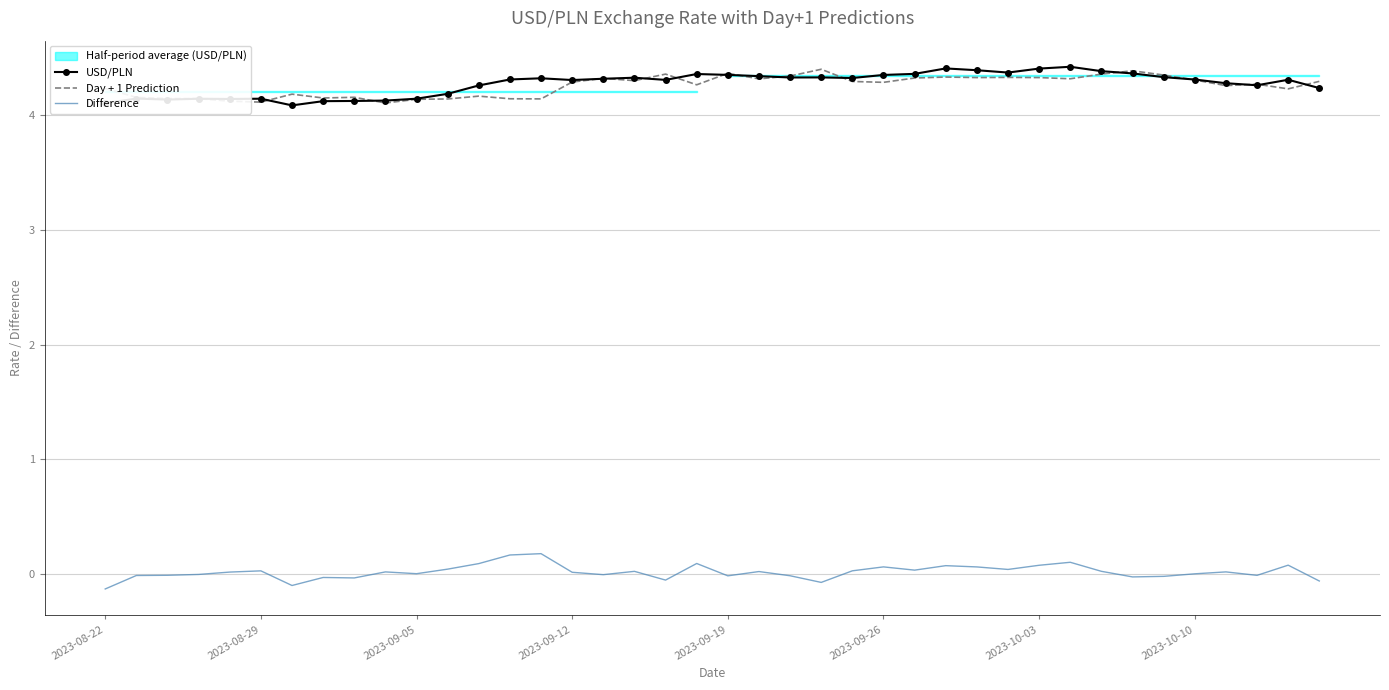

Is it true that Day + 1 Prediction equals 6.6 at 9?

False